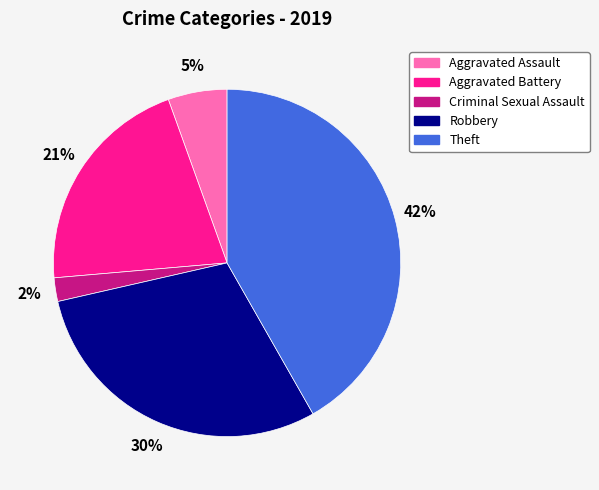

The Theft slice represents 56% of the pie. True or false?

False